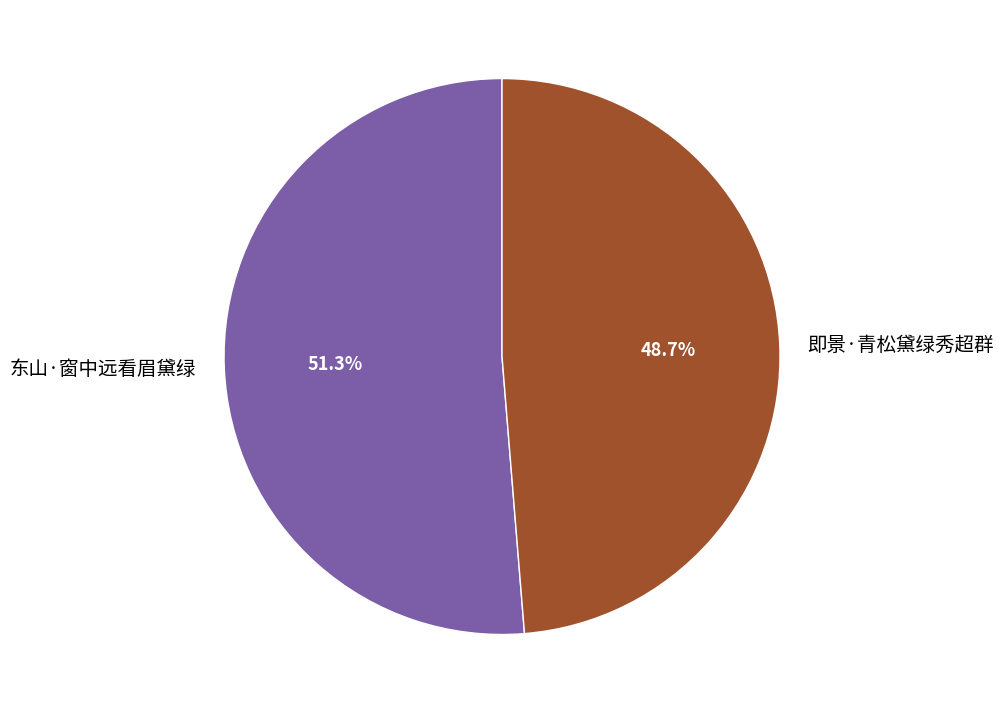

What is the ratio of the value at 即景·青松黛绿秀超群 to the value at 东山·窗中远看眉黛绿?

0.9